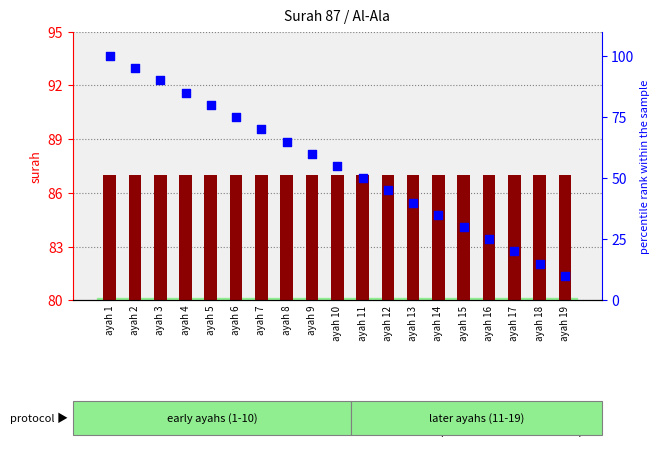

At which category is the sum across all series the highest?

ayah 1